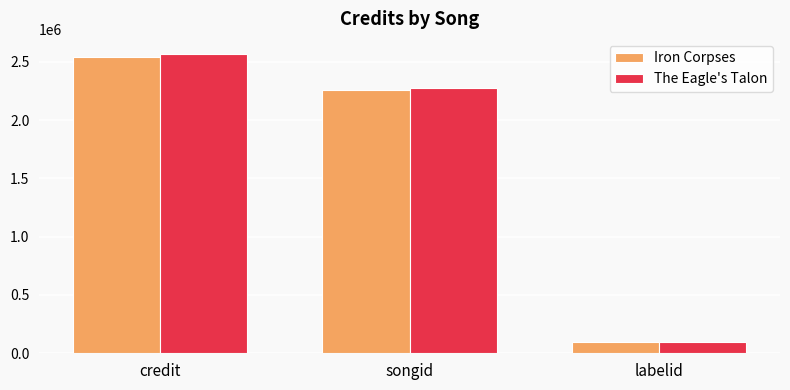

Is it true that Iron Corpses equals 2259033 at songid?

True